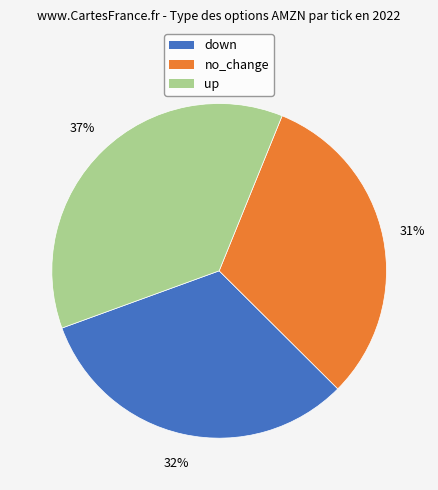

Is it true that down is 20% of the pie?

False